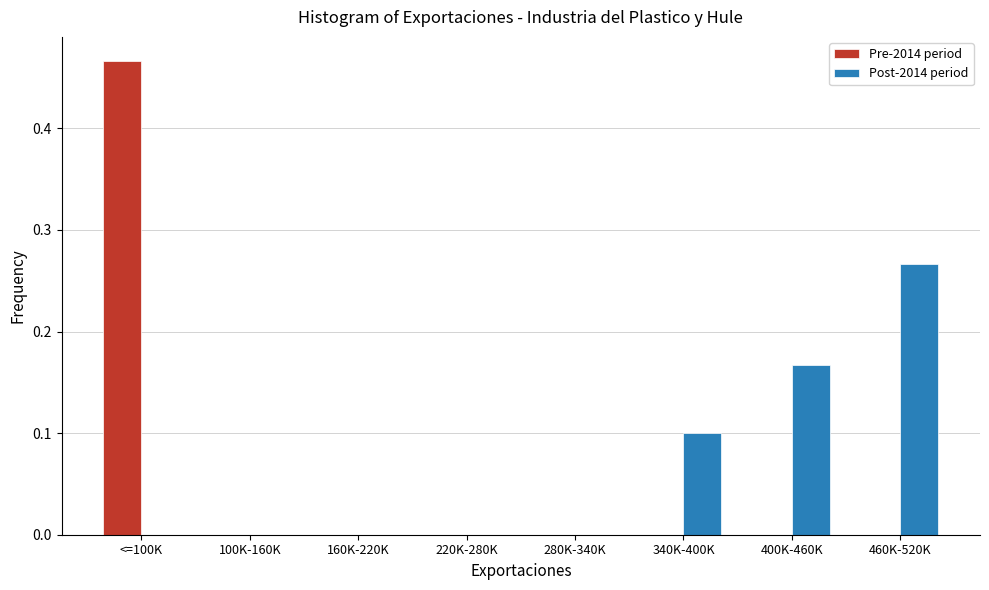

The value of Pre-2014 period at 400K-460K is 0.0. True or false?

True